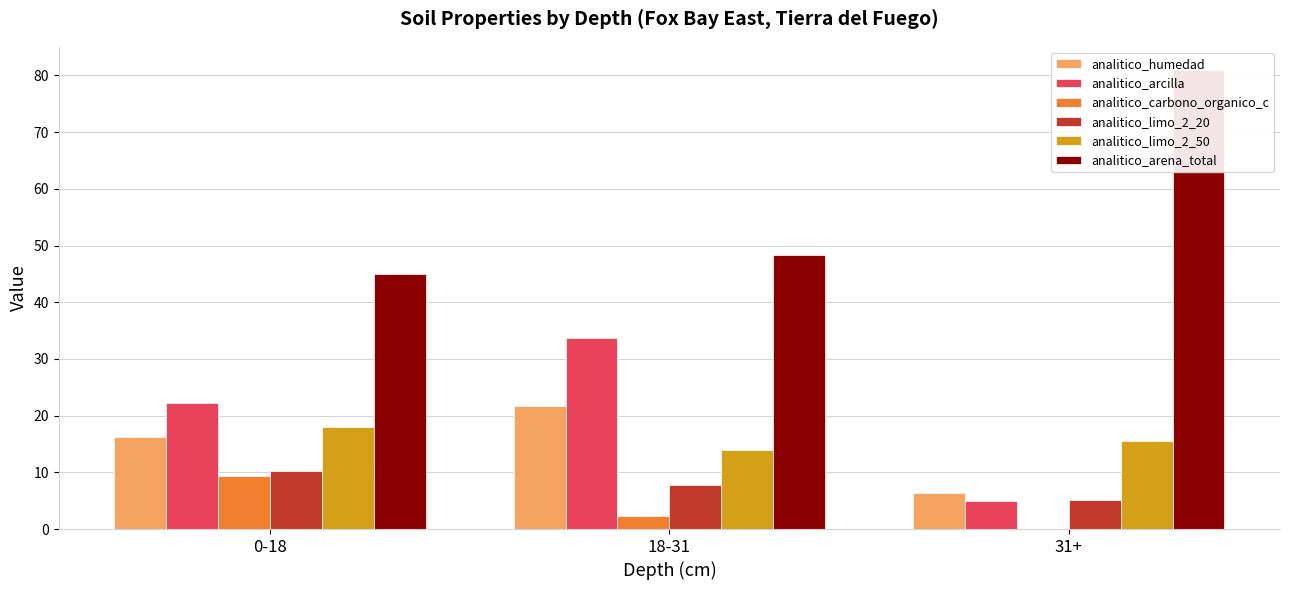

Between 31+ and 18-31, which is larger?

18-31